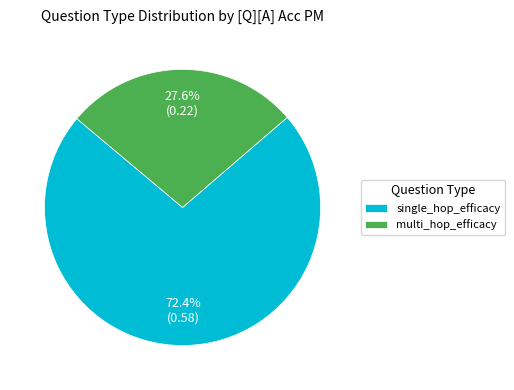

What percentage is the single_hop_efficacy slice, to the nearest percent?

72%